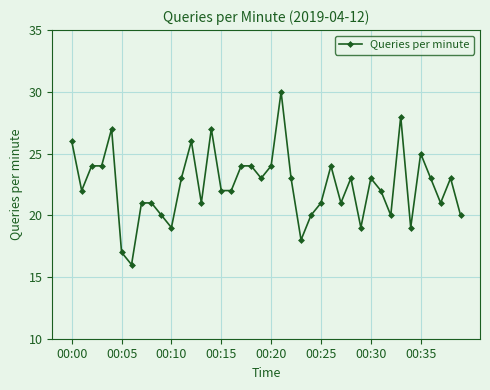

What is the average value?

22